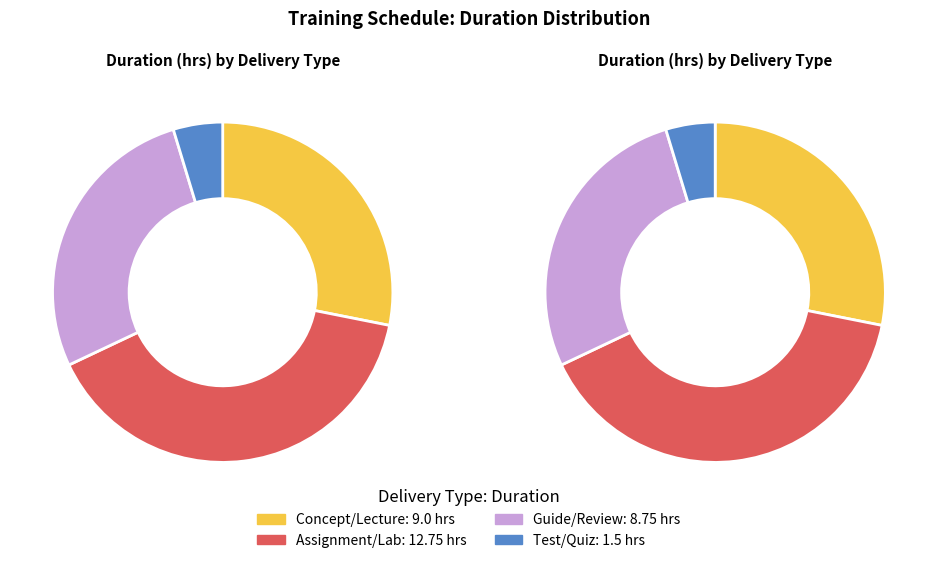

Is Concept/Lecture the majority of the pie?

No